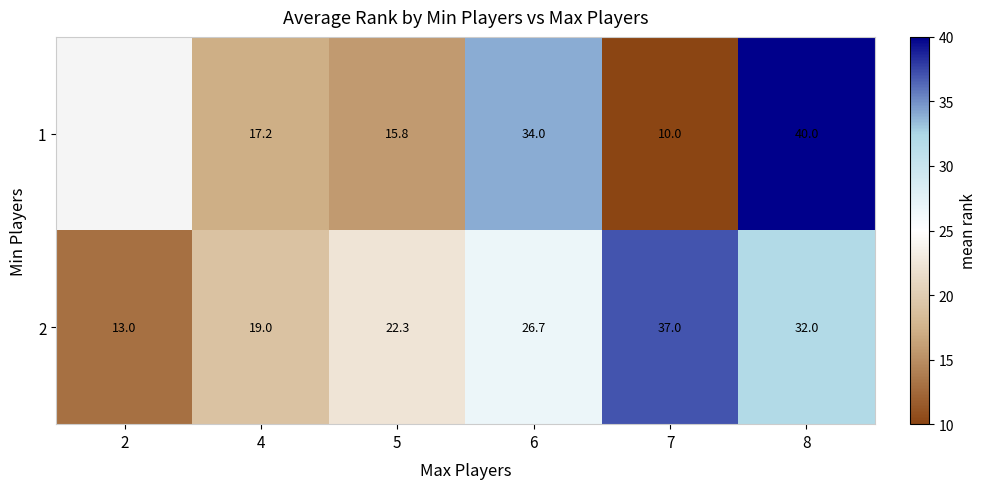

The value of 1 at 4 is 29.9. True or false?

False